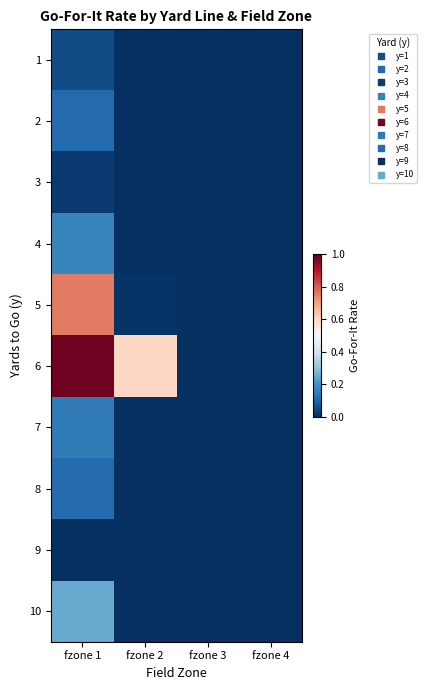

How many series are shown in this chart?

10